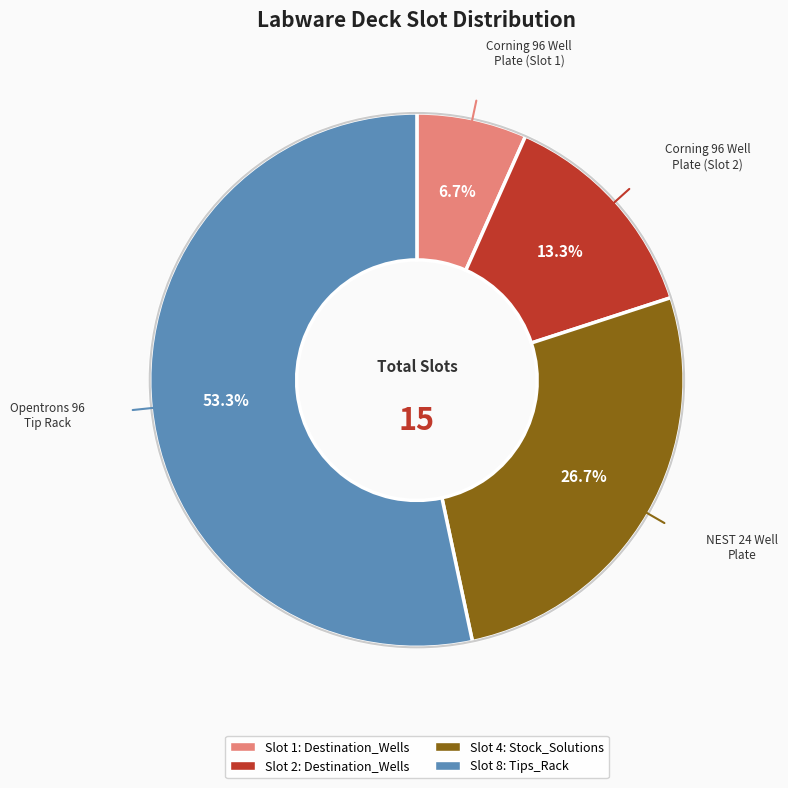

Is there any slice that represents more than half of the pie?

Yes